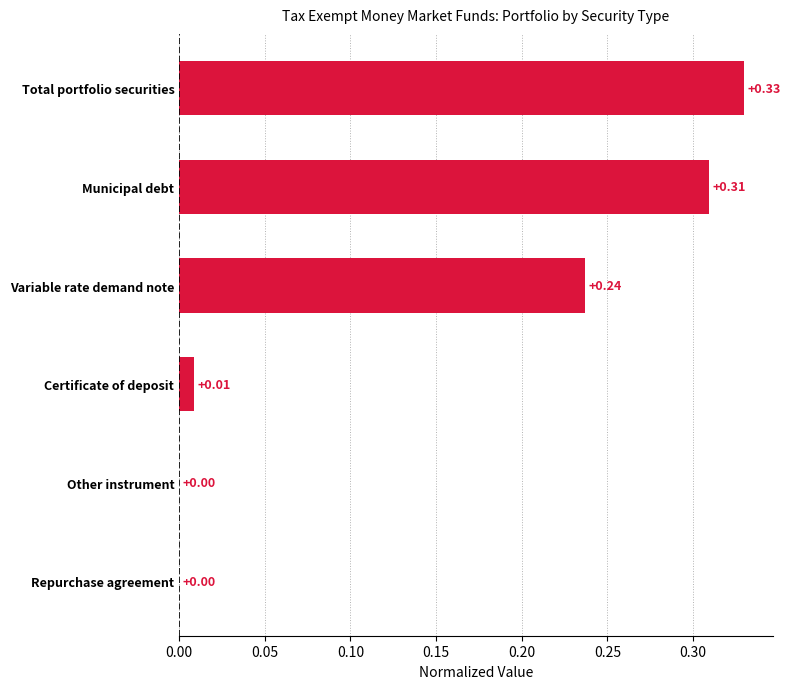

Which has a higher value, Repurchase agreement or Municipal debt?

Municipal debt